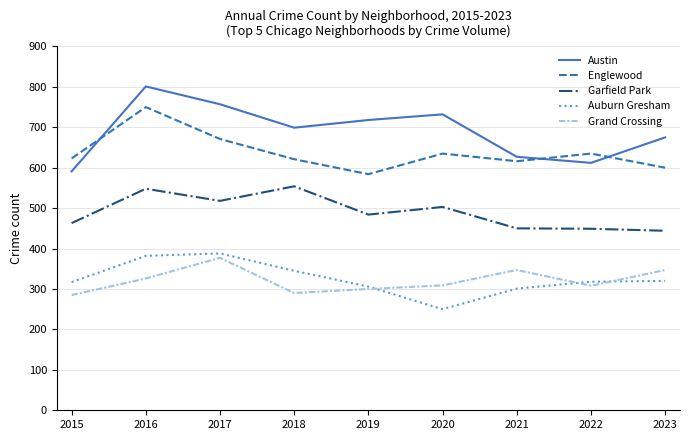

What is the maximum value for Auburn Gresham?

388